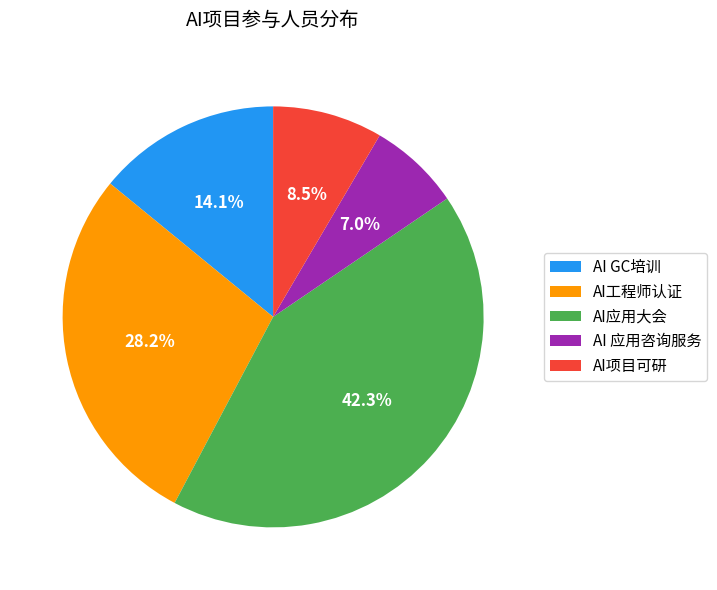

How many slices are in this pie chart?

5